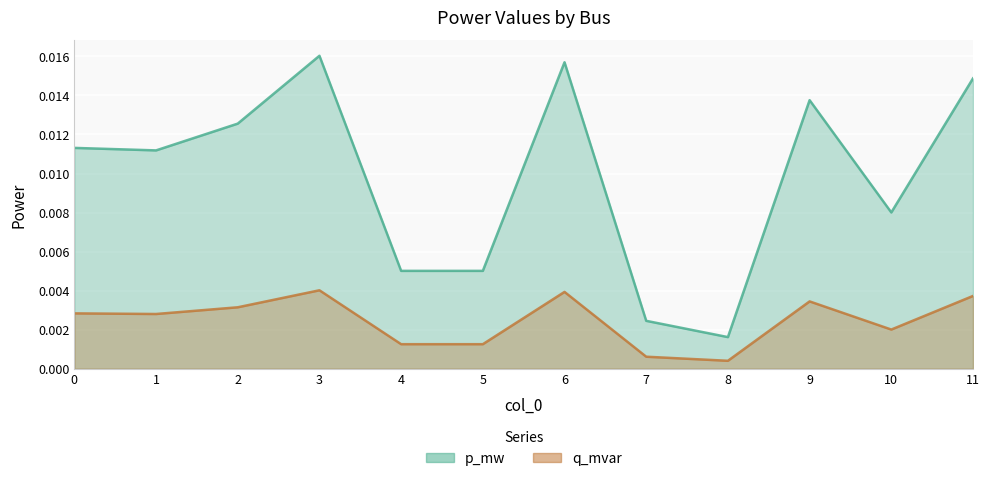

Which series has the largest range (max minus min)?

p_mw